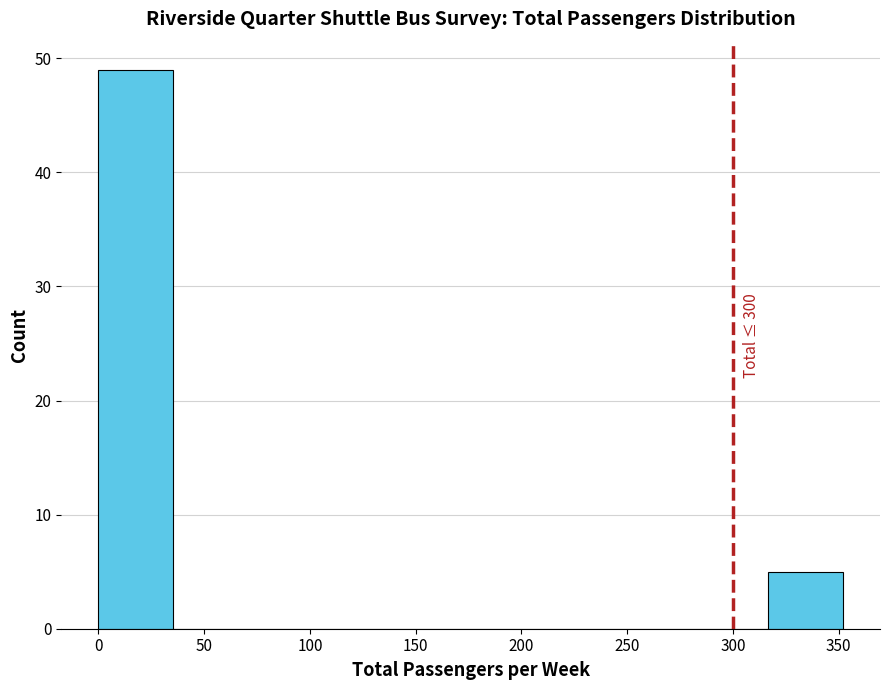

Over which range of the x-axis is the bar tallest?

0 to 35